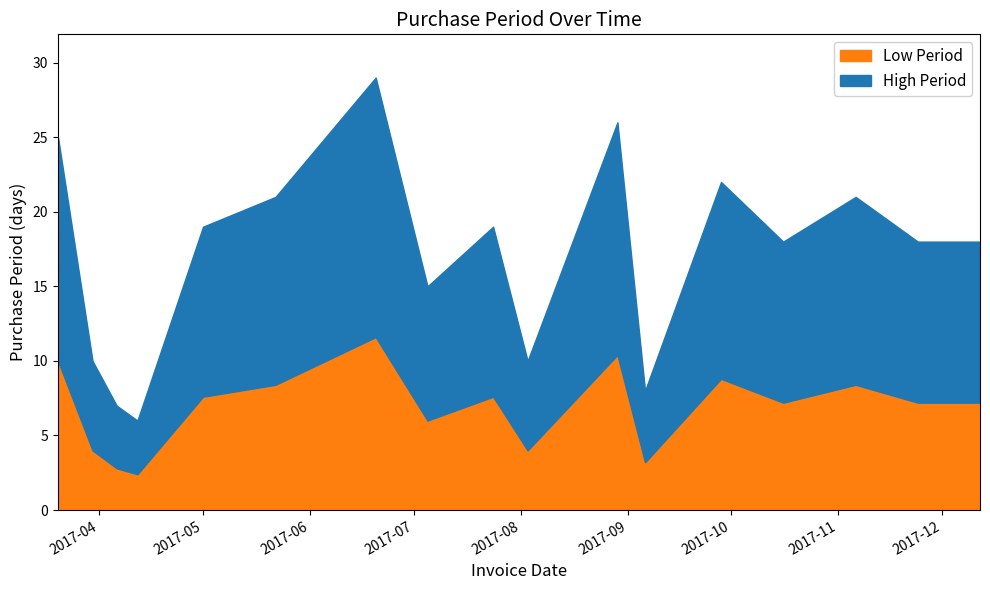

What is the value of the 5th point from the left?

7.6